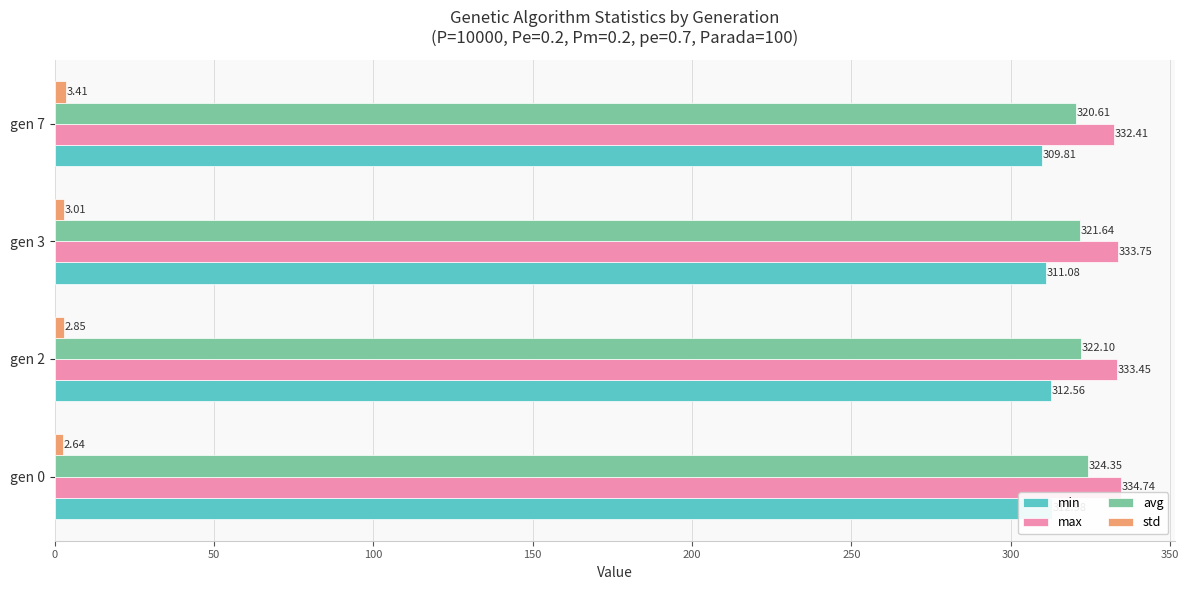

What is the value of the std bar at the 2nd from the left?

2.8